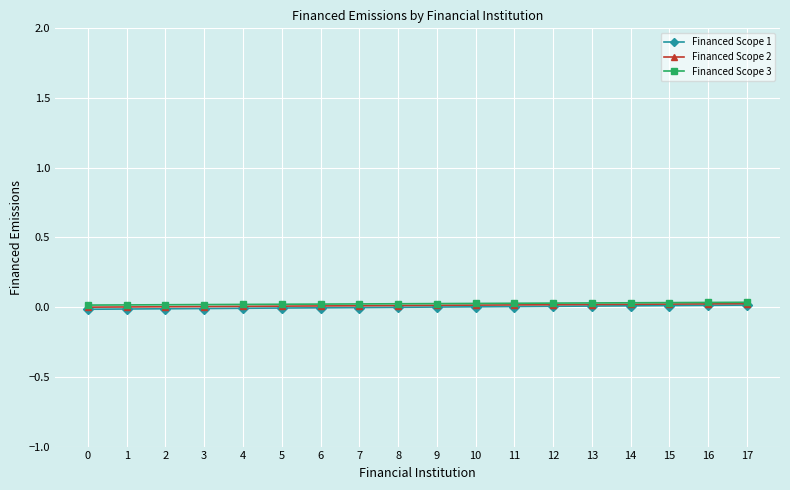

The value of Financed Scope 1 at 15 is 0.0. True or false?

False